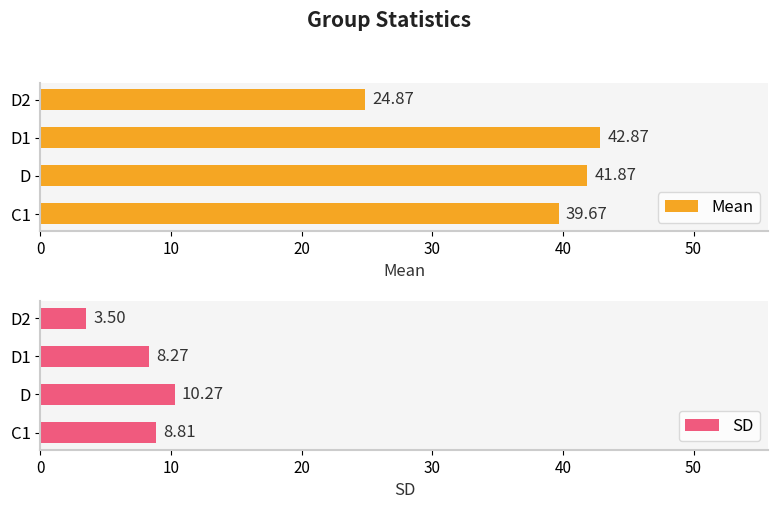

List the labels in order of SD value, largest first.

D, C1, D1, D2